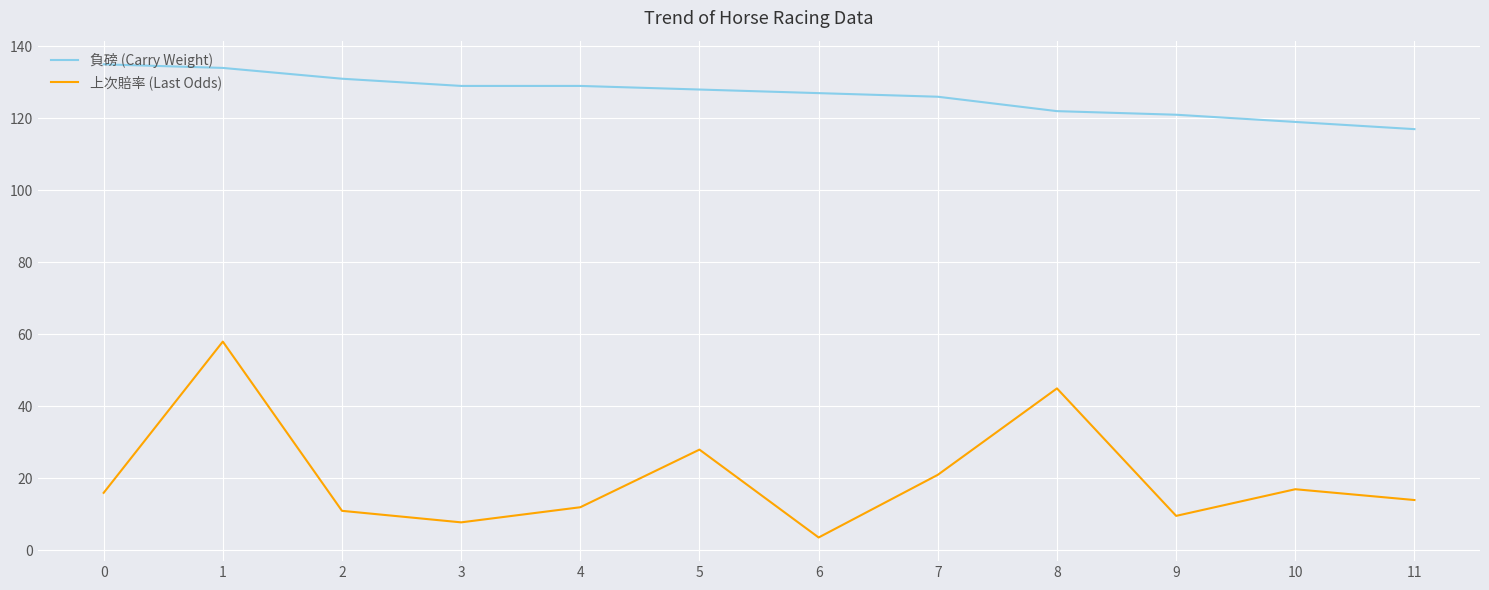

What is the difference between the highest and lowest values at 0?

119.0